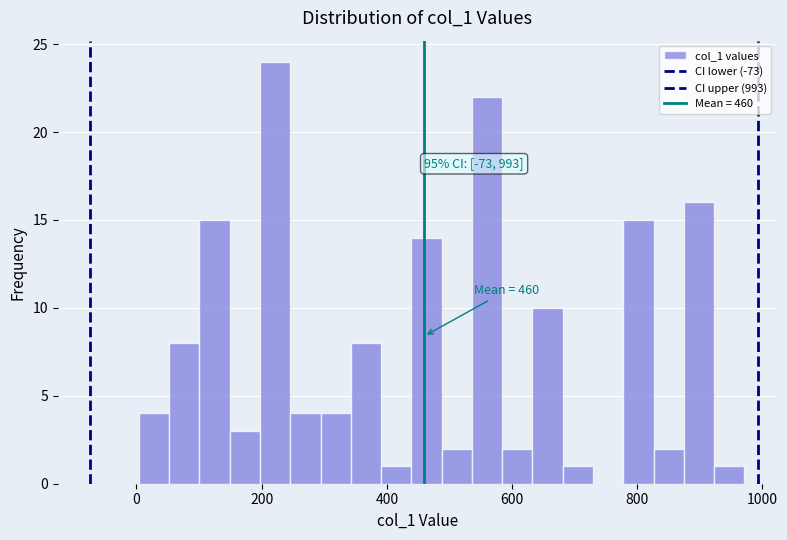

Around what value on the x-axis is the tallest bar? Give the approximate position of its centre, as read against the axis.

220